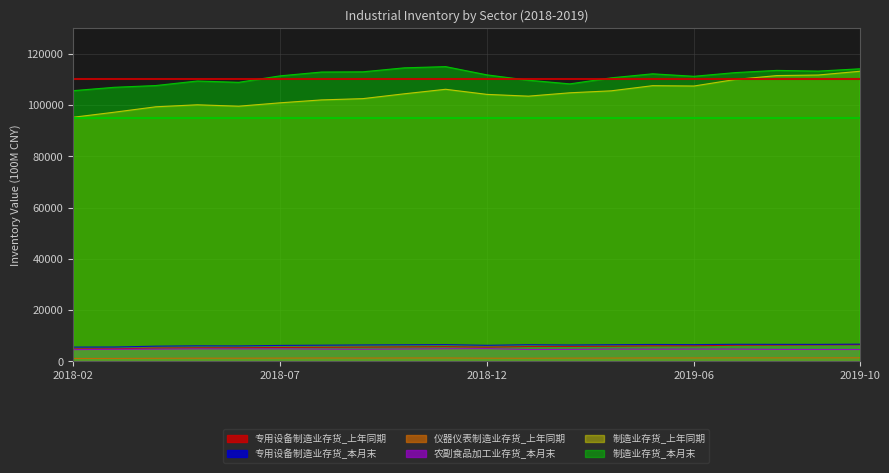

What are all the series names shown in the legend?

专用设备制造业存货_上年同期, 专用设备制造业存货_本月末, 仪器仪表制造业存货_上年同期, 农副食品加工业存货_本月末, 制造业存货_上年同期, 制造业存货_本月末